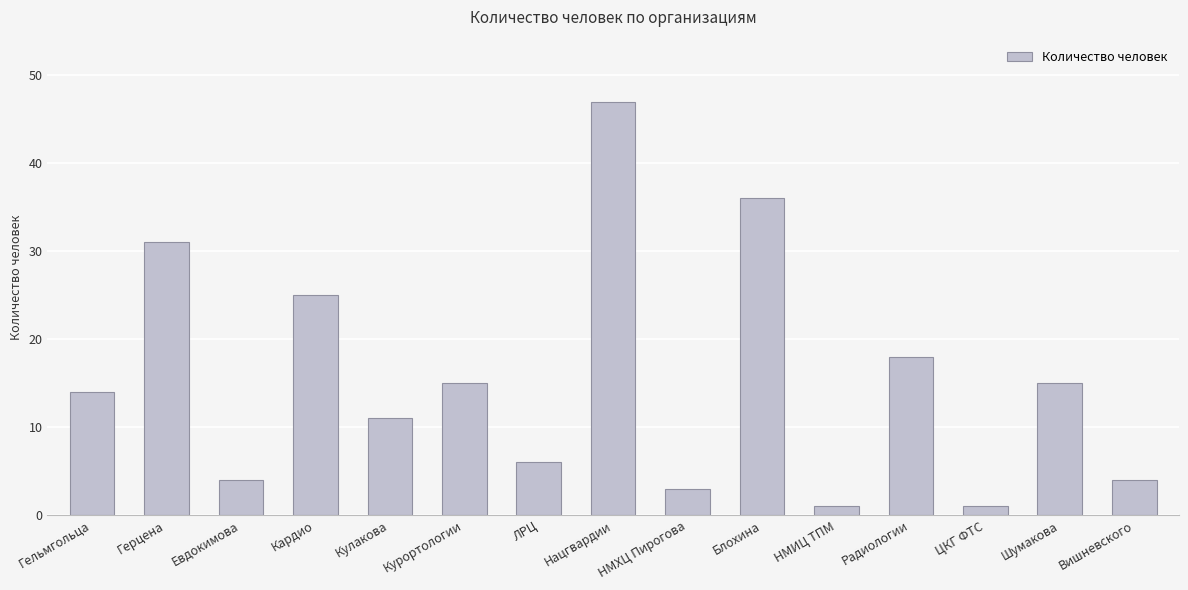

Read the value at НМИЦ ТПМ.

1